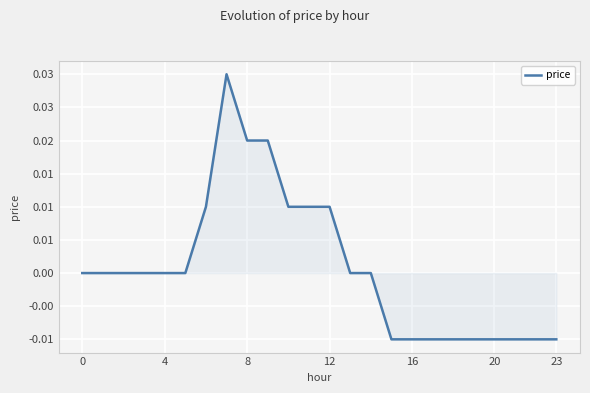

Does the chart display data point markers on the line(s)?

No